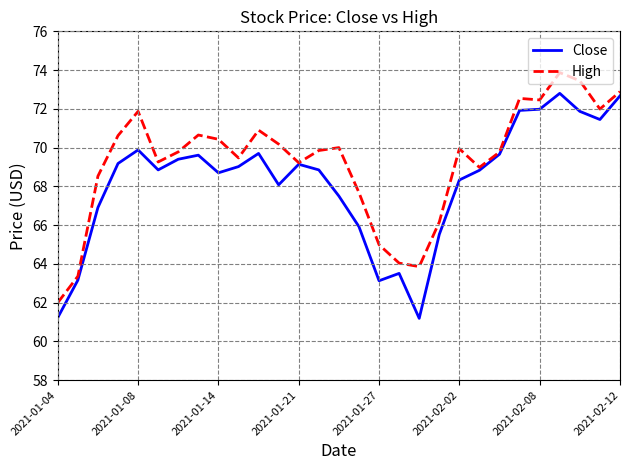

List the series in order of their peak value, highest first.

High, Close